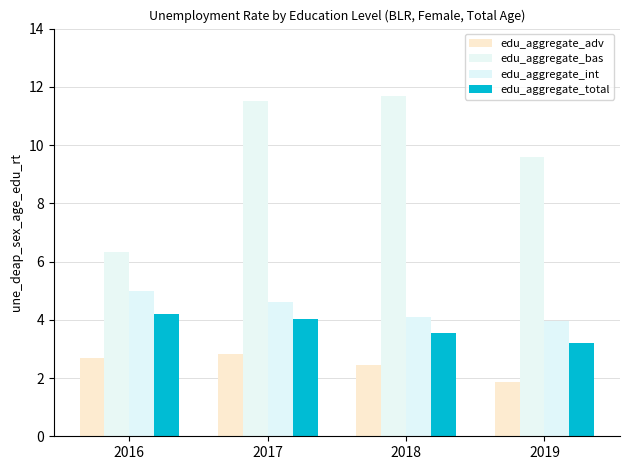

What are all the series names shown in the legend?

edu_aggregate_adv, edu_aggregate_bas, edu_aggregate_int, edu_aggregate_total